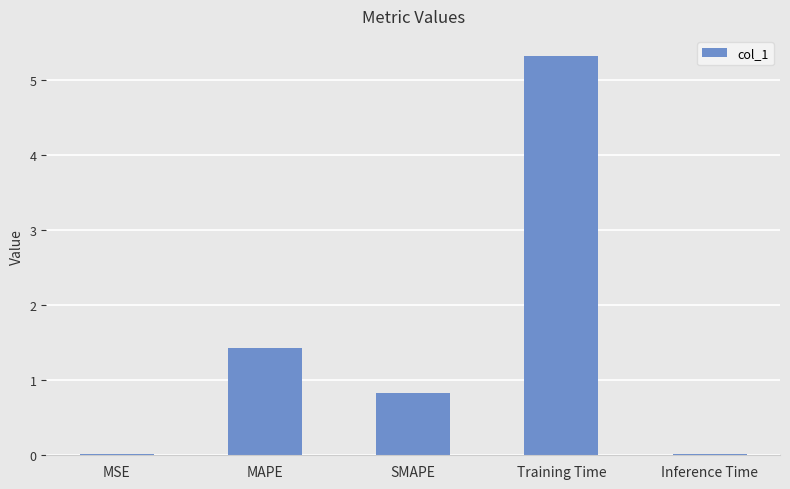

At which label is the value closest to 2?

MAPE